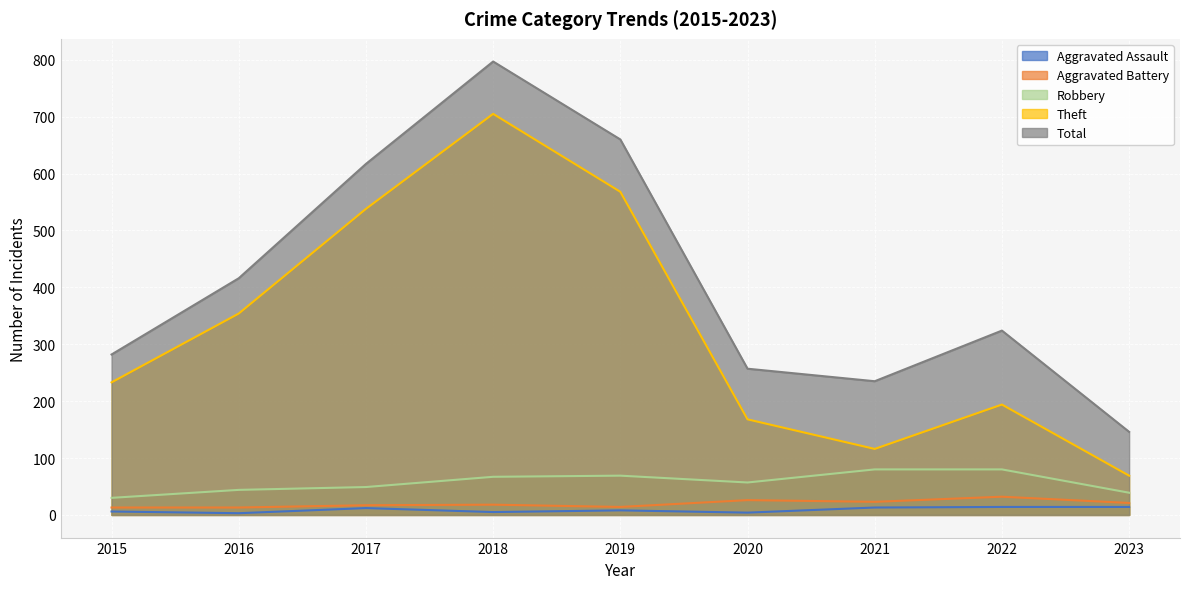

Which series changed the most between 2017 and 2020?

Theft